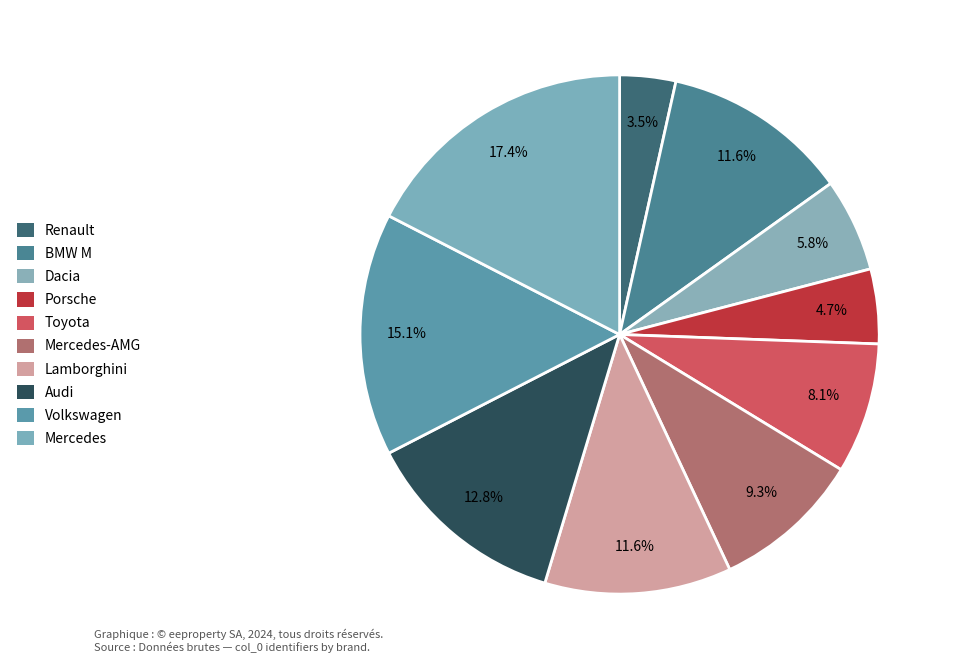

Count the number of slices in the pie.

10